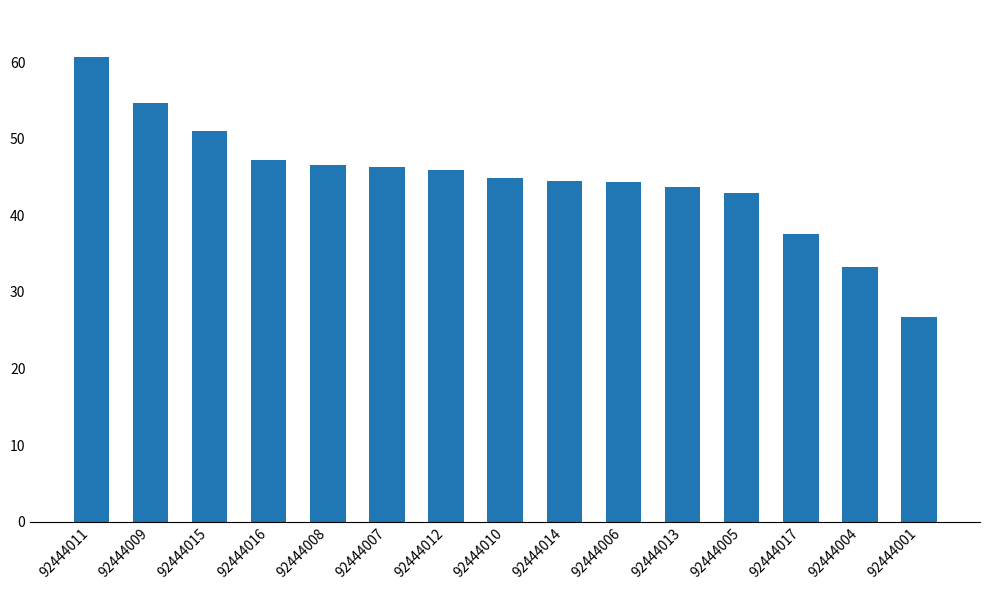

What is the ratio of the value at 92444005 to the value at 92444014?

1.0